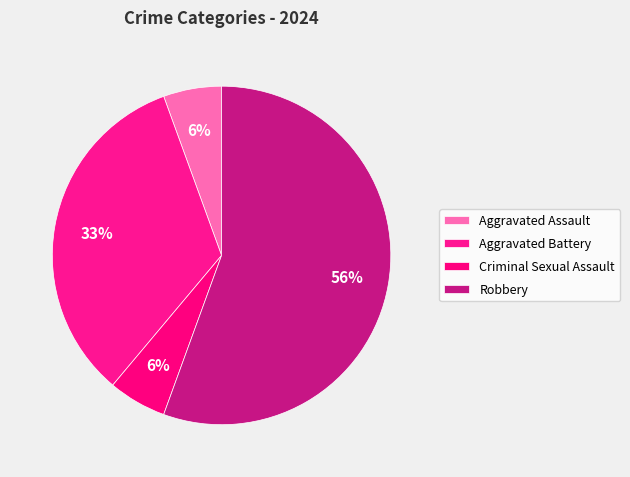

Which category accounts for the majority?

Robbery